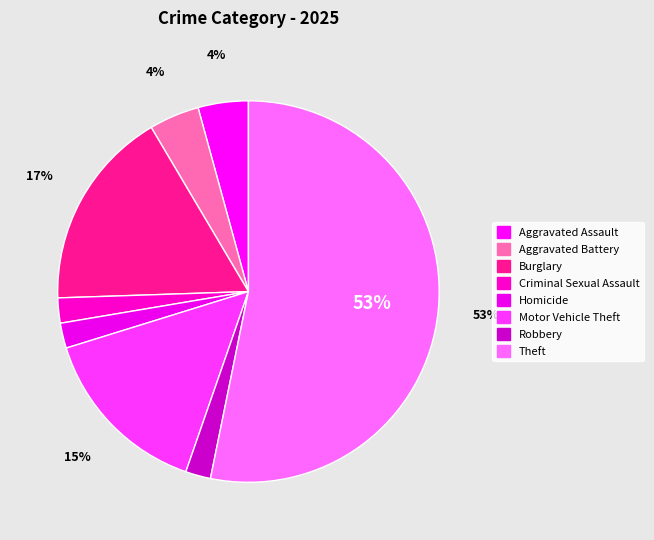

Count the number of slices in the pie.

8